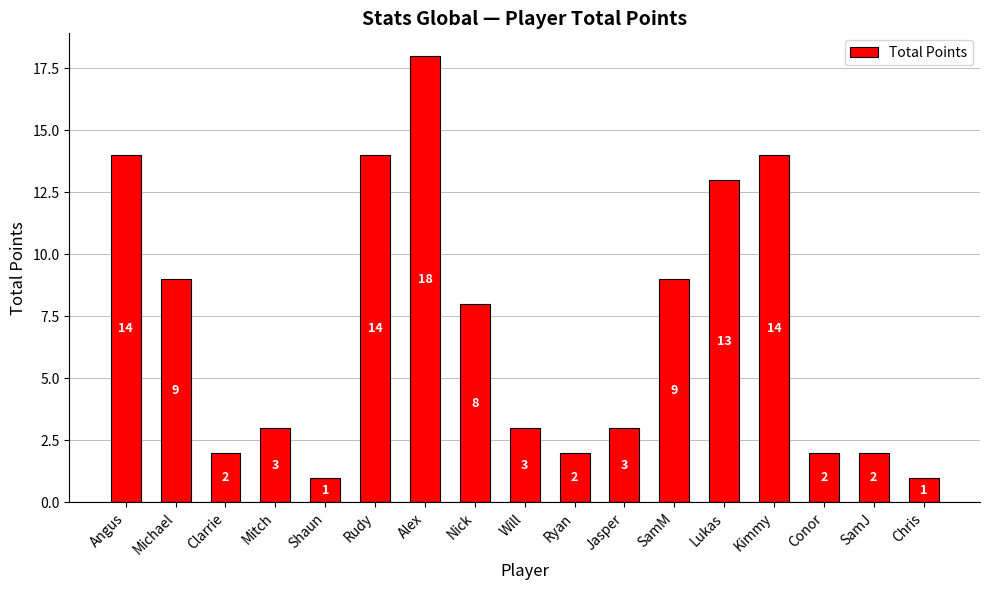

What is the greatest value displayed?

18